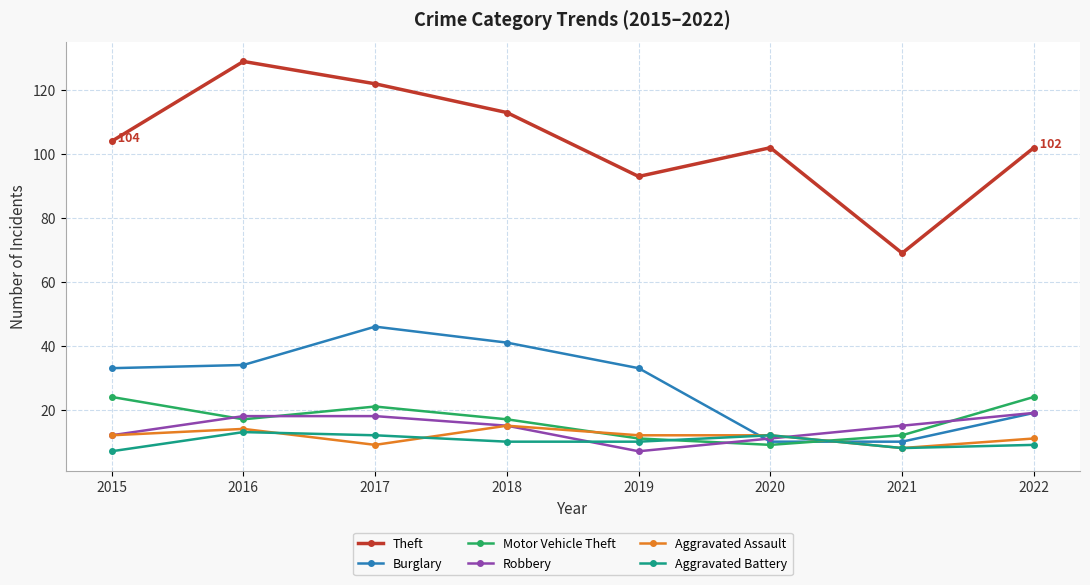

At which category does Theft reach its first local peak?

2016